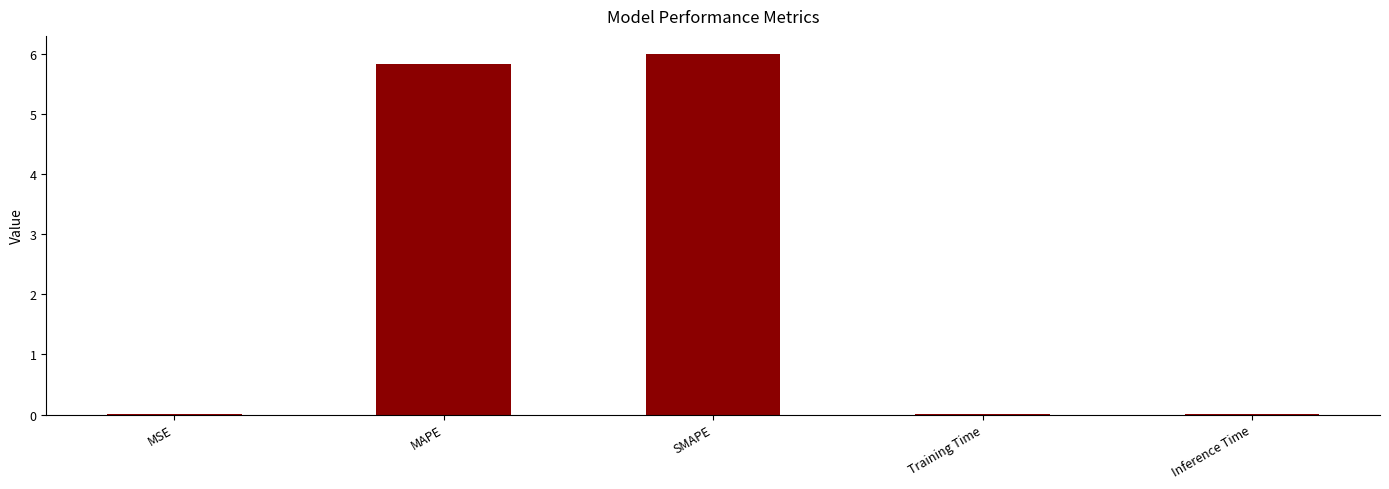

Which has a higher value, MAPE or MSE?

MAPE